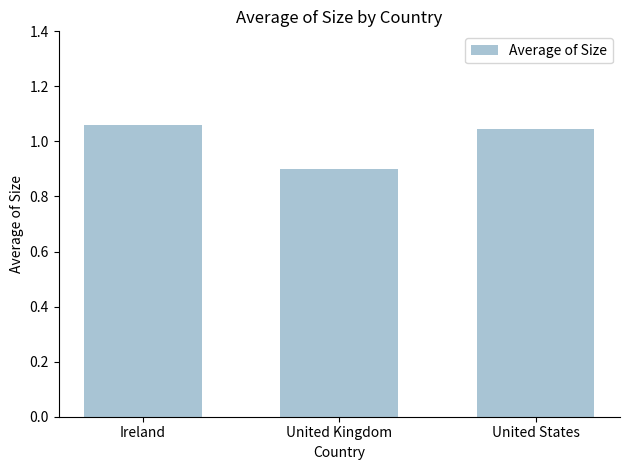

How many bars are there in total?

3